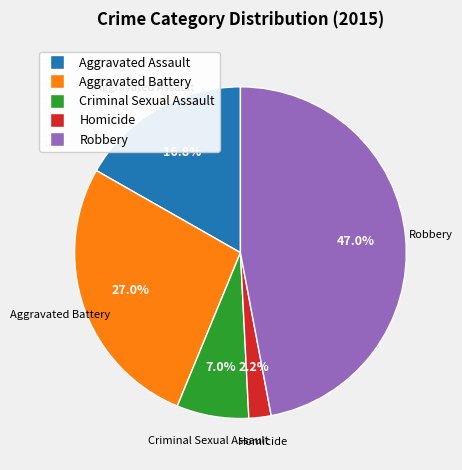

Which slice is the smallest?

Homicide